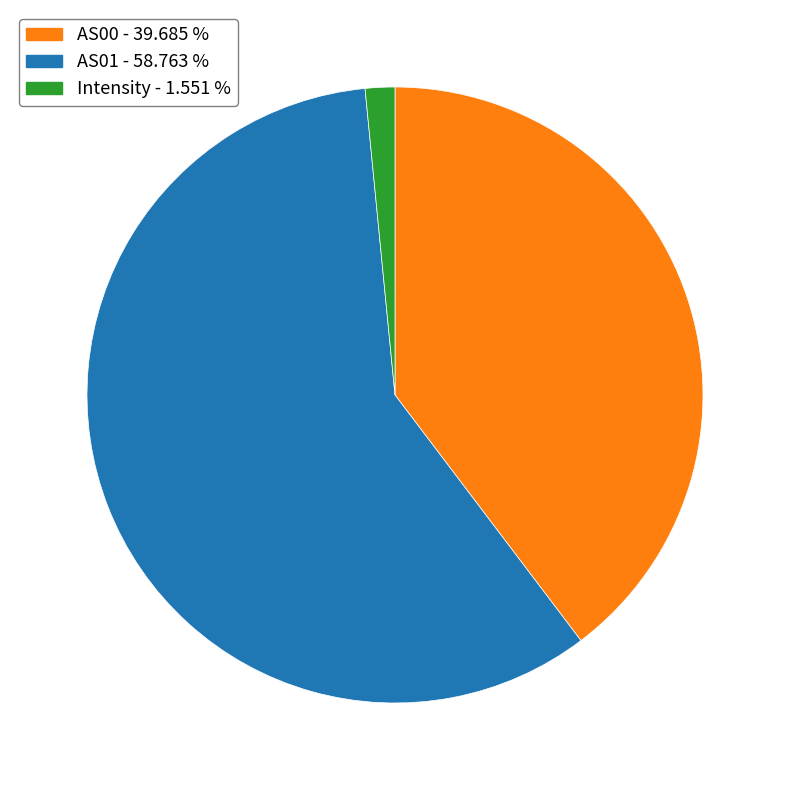

How many slices are in this pie chart?

3